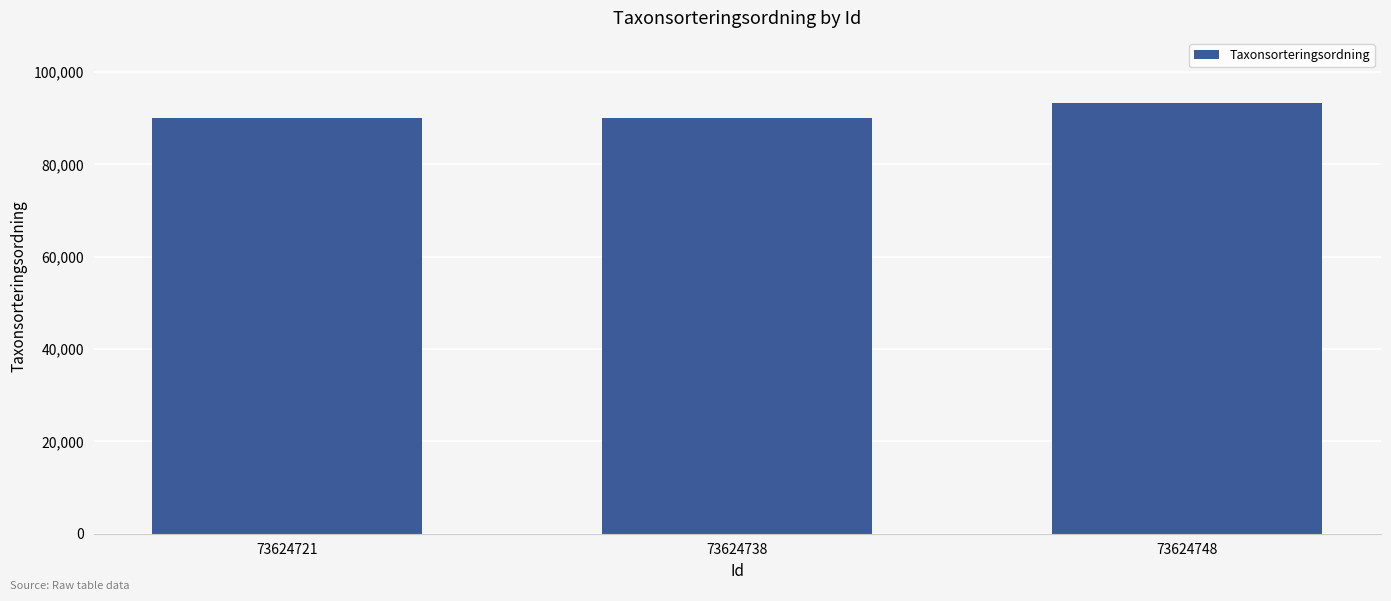

Which label corresponds to the largest value in the chart?

73624748